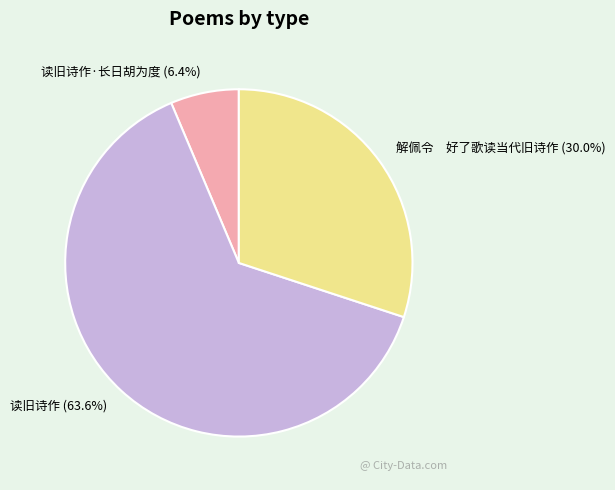

Rank the categories by value from lowest to highest.

读旧诗作·长日胡为度 (6.4%), 解佩令 好了歌读当代旧诗作 (30.0%), 读旧诗作 (63.6%)